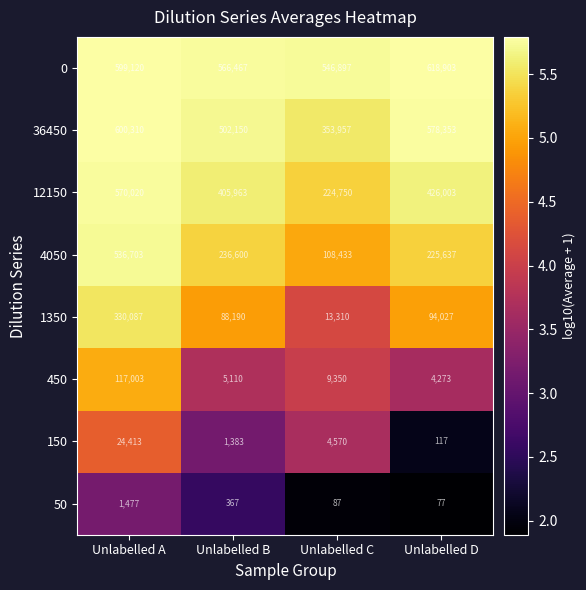

Which series has the largest range (max minus min)?

4050